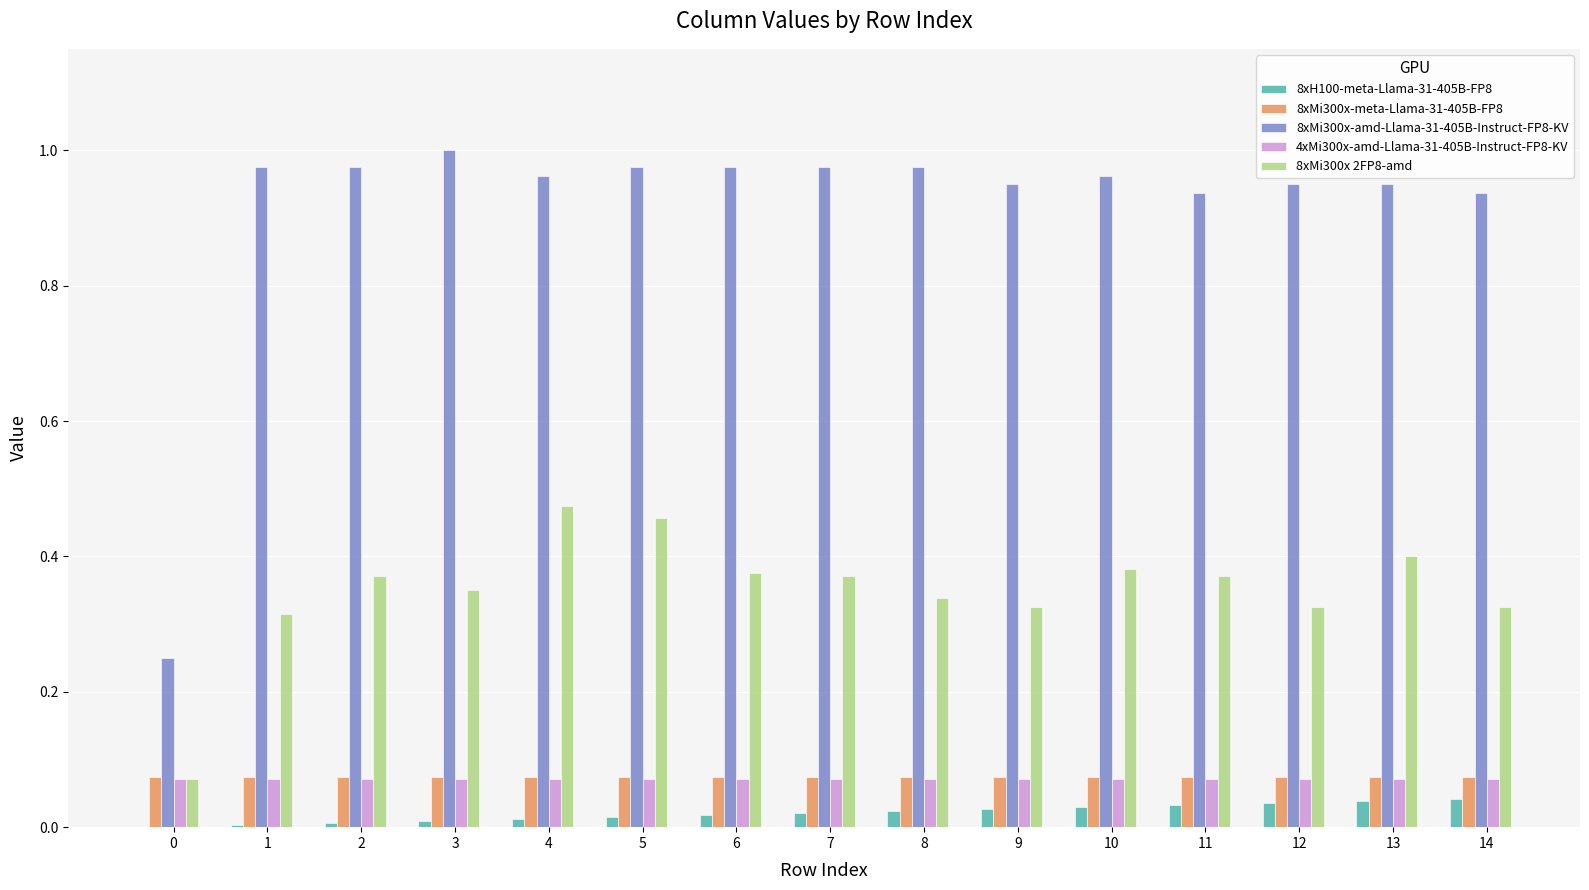

Which series has the largest total across all categories?

8xMi300x-amd-Llama-31-405B-Instruct-FP8-KV